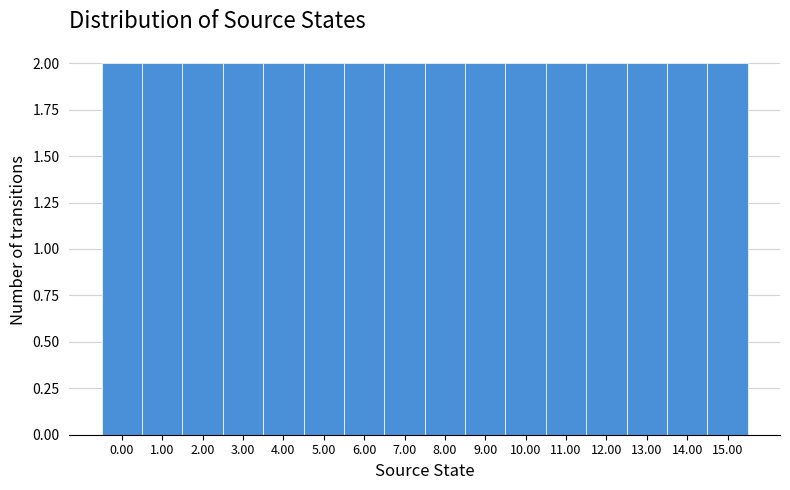

Reading left to right, list every bar in this chart as the range it spans on the x-axis followed by its height. The values are not printed on the chart, so give them approximately, as read against the axis.

-0.5 to 0.5: 2
0.5 to 1.5: 2
1.5 to 2.5: 2
2.5 to 3.5: 2
3.5 to 4.5: 2
4.5 to 5.5: 2
5.5 to 6.5: 2
6.5 to 7.5: 2
7.5 to 8.5: 2
8.5 to 9.5: 2
9.5 to 10.5: 2
10.5 to 11.5: 2
11.5 to 12.5: 2
12.5 to 13.5: 2
13.5 to 14.5: 2
14.5 to 15.5: 2